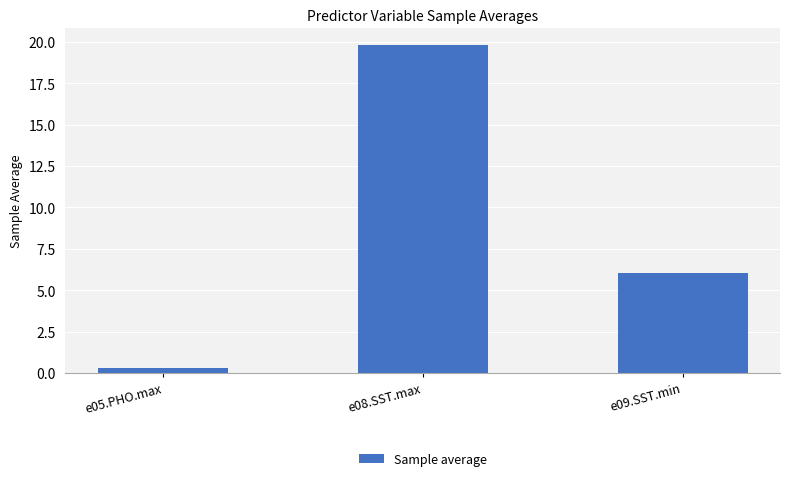

The chart shows a value of 6.0 at e09.SST.min. True or false?

True